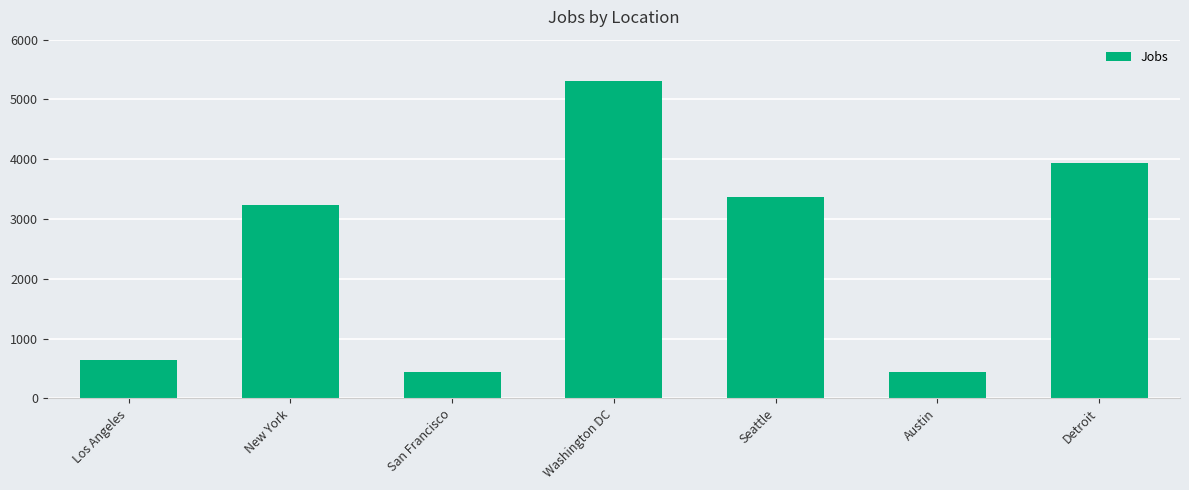

What is the value of the 5th bar from the left?

3375